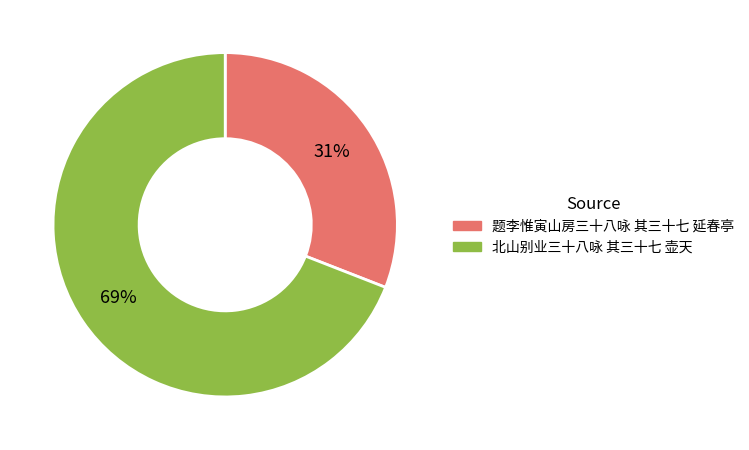

What percentage is the 北山别业三十八咏 其三十七 壶天 slice, to the nearest percent?

69%